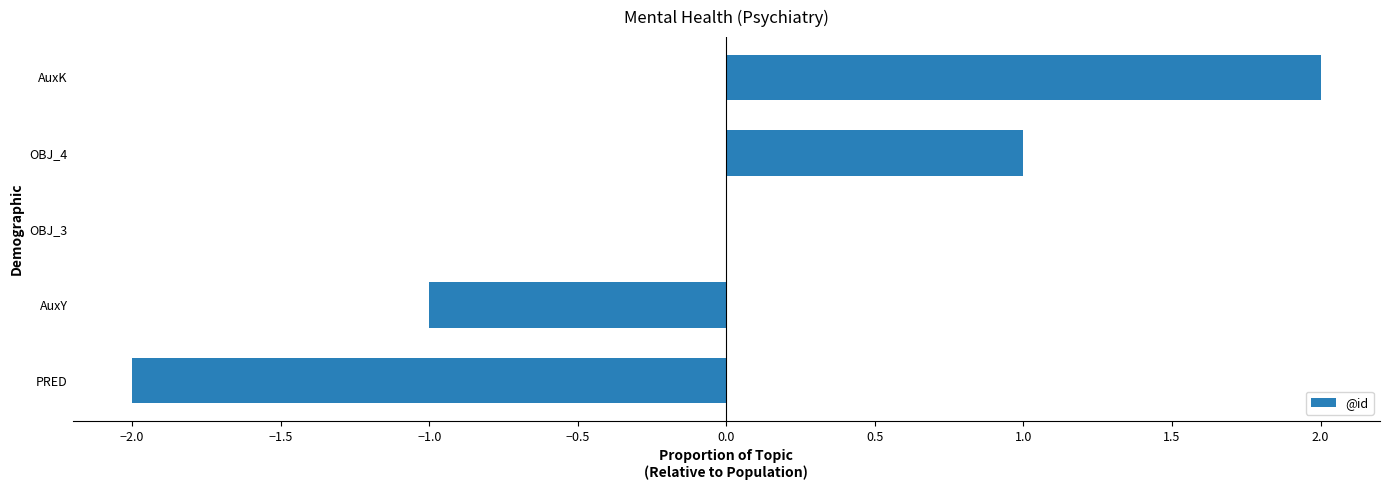

Which category has the highest value across all series?

AuxK